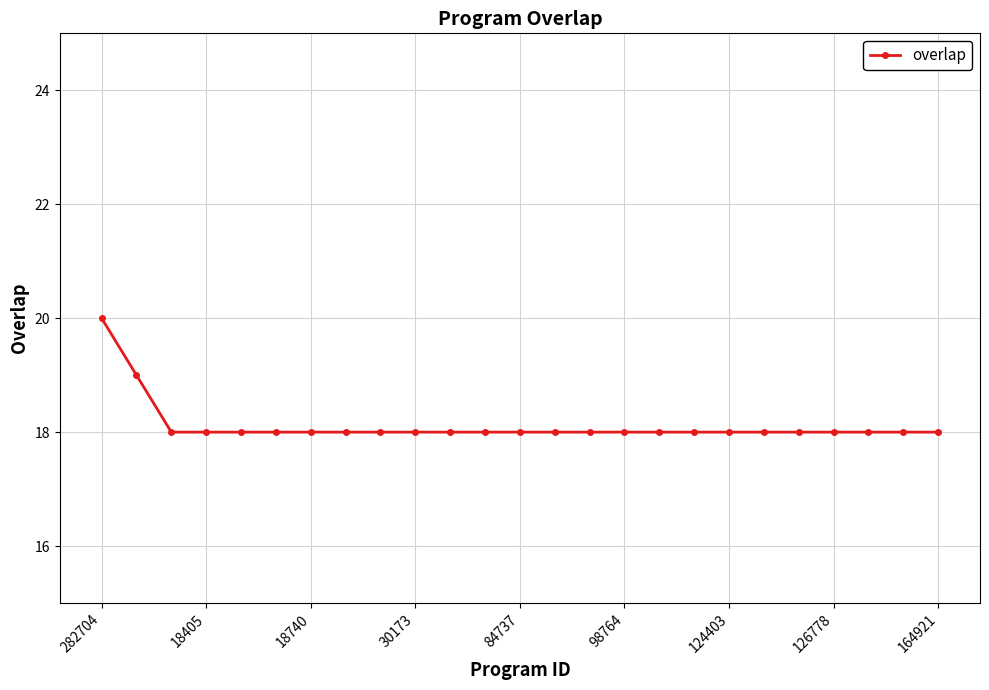

What is the maximum value shown in the chart?

20